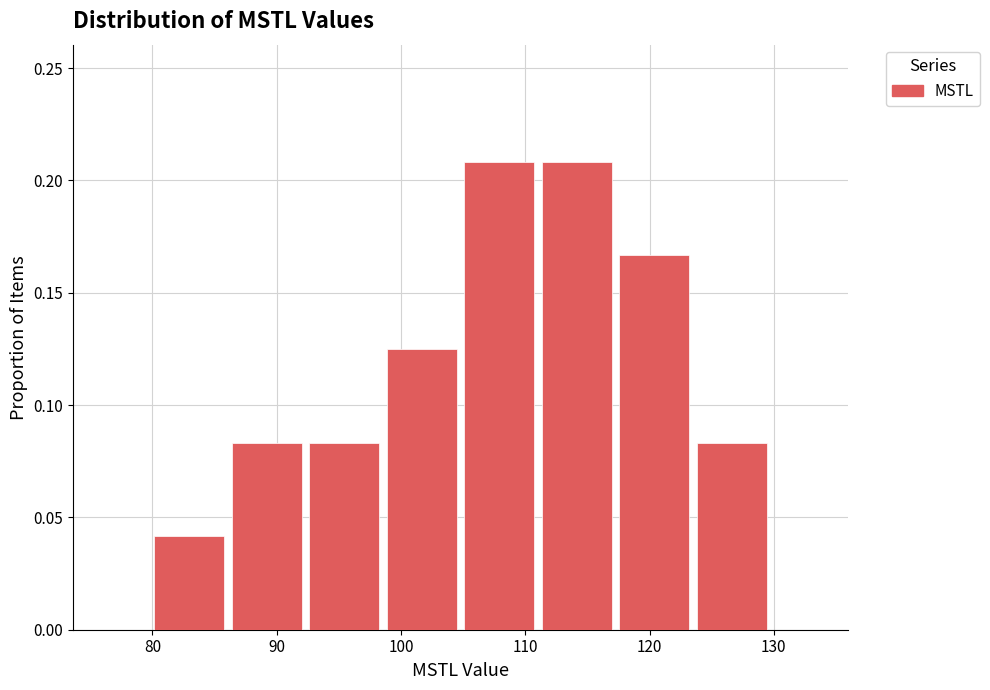

How tall is the bar that spans 99 to 105 on the x-axis? Neither the bar edges nor the heights are printed on the chart, so give them approximately, as read against the axes.

0.125